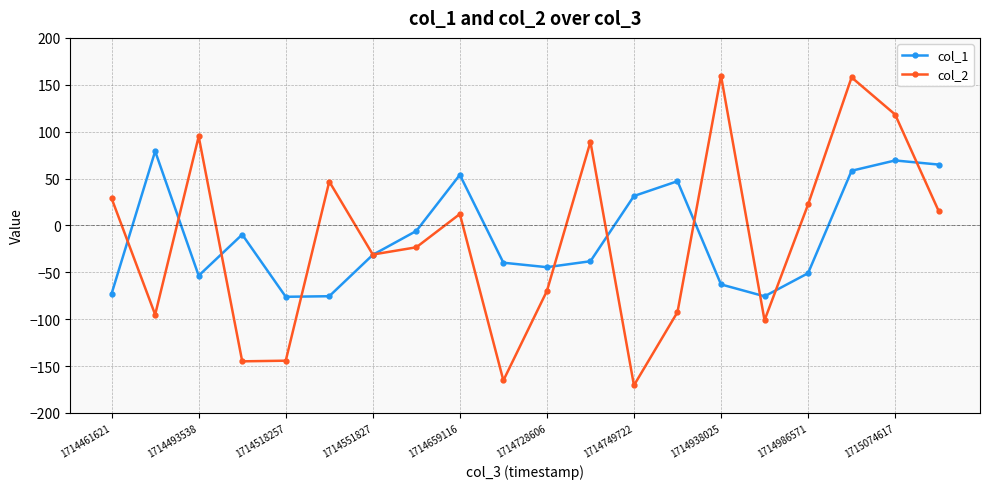

What is the minimum value for col_1?

-76.1